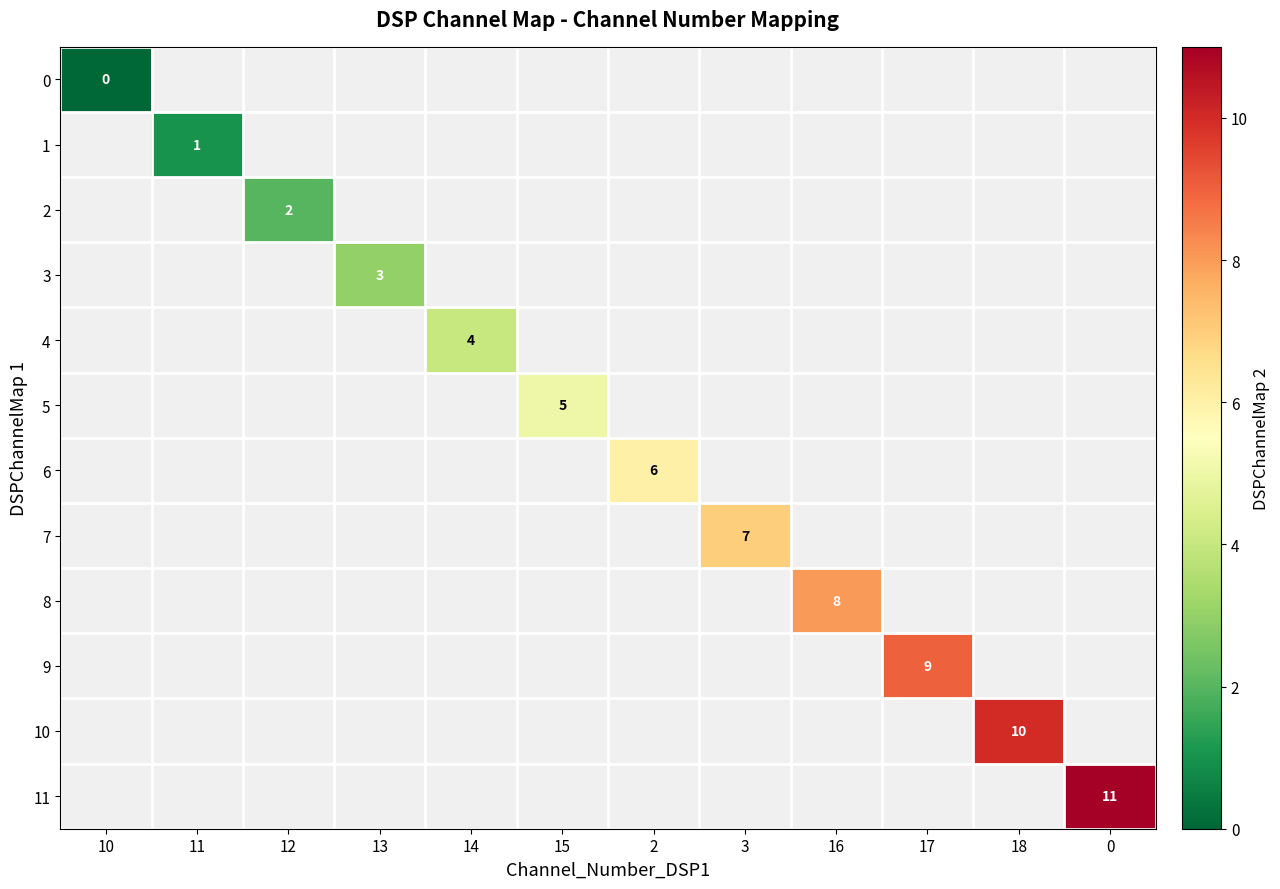

Is the value of 9 at 15 greater than the value of 0 at 0?

No